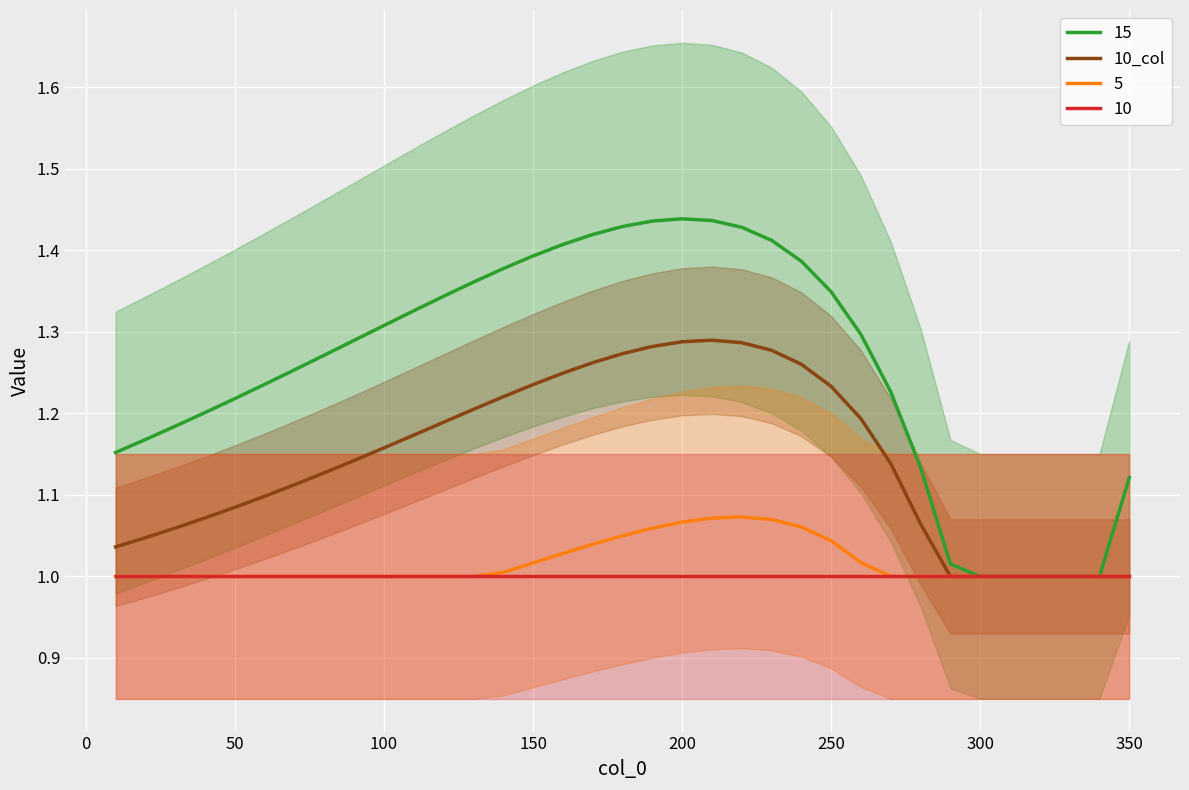

Is it true that 10_col equals 0.4 at 350?

False